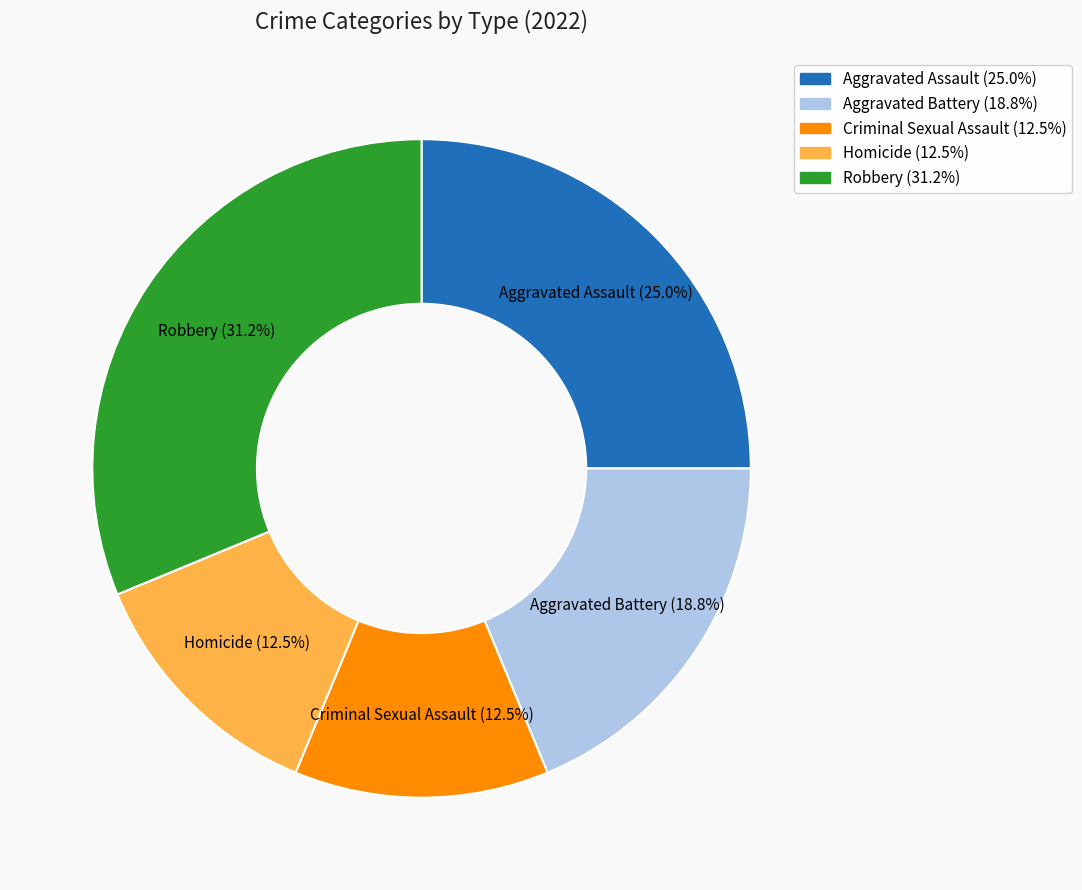

Between Homicide and Aggravated Assault, which is larger?

Aggravated Assault